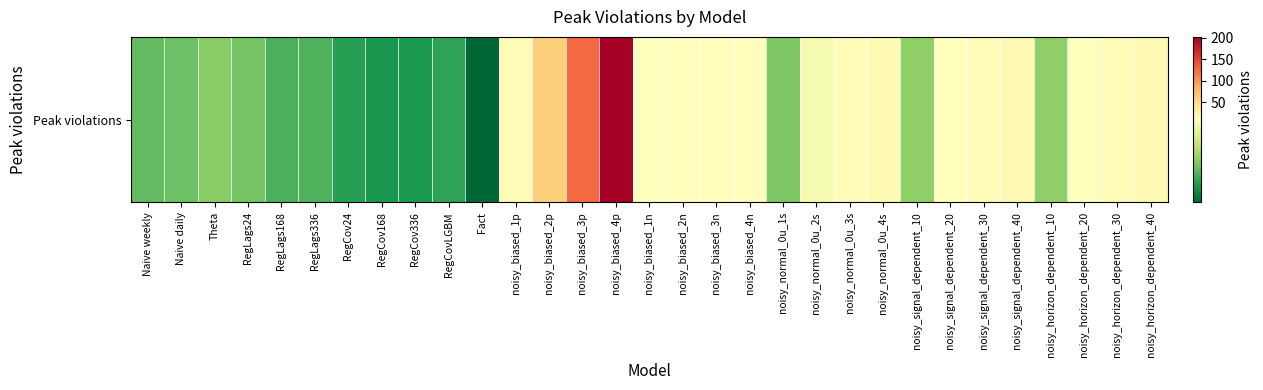

The value at noisy_biased_1n is 3.0. True or false?

False